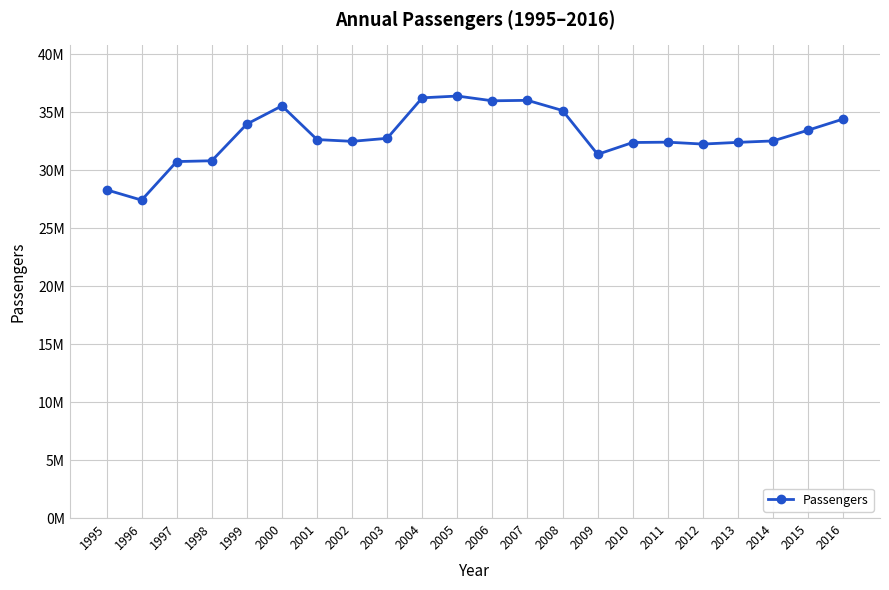

Is this an area chart (filled region under the line)?

No